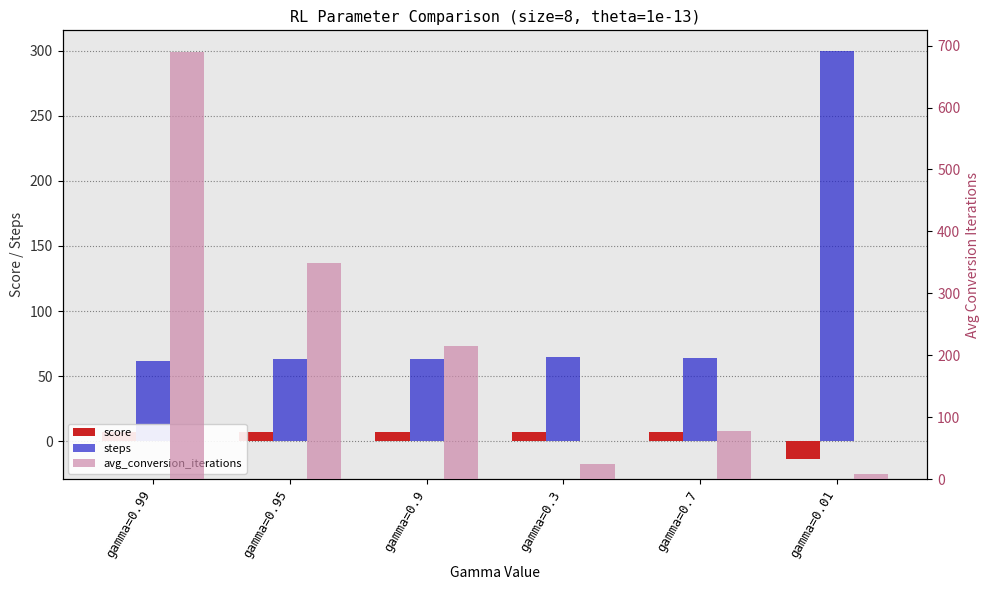

What are all the series names shown in the legend?

score, steps, avg_conversion_iterations